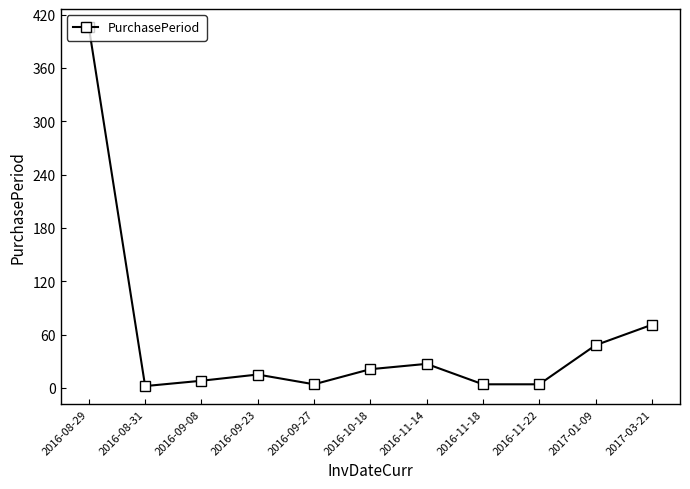

What is the ratio of the value at 2017-01-09 to the value at 2016-10-18?

2.3